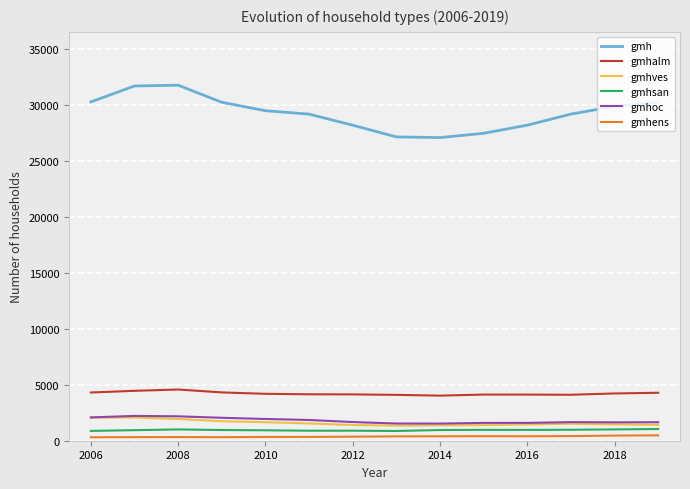

Which series has the widest spread of values?

gmh